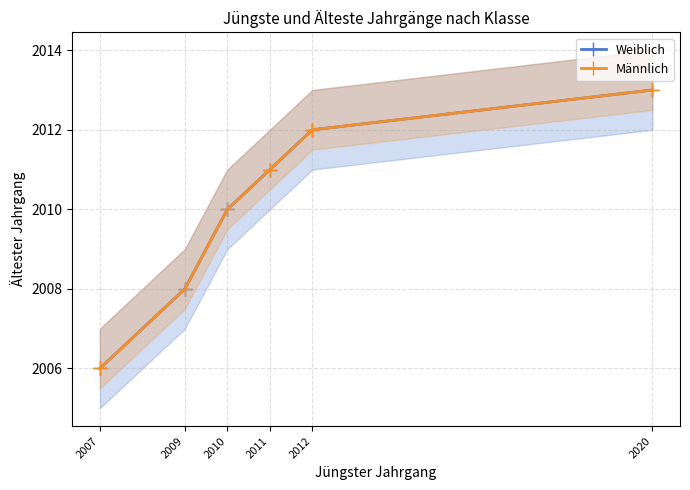

Count the number of data series in this chart.

2